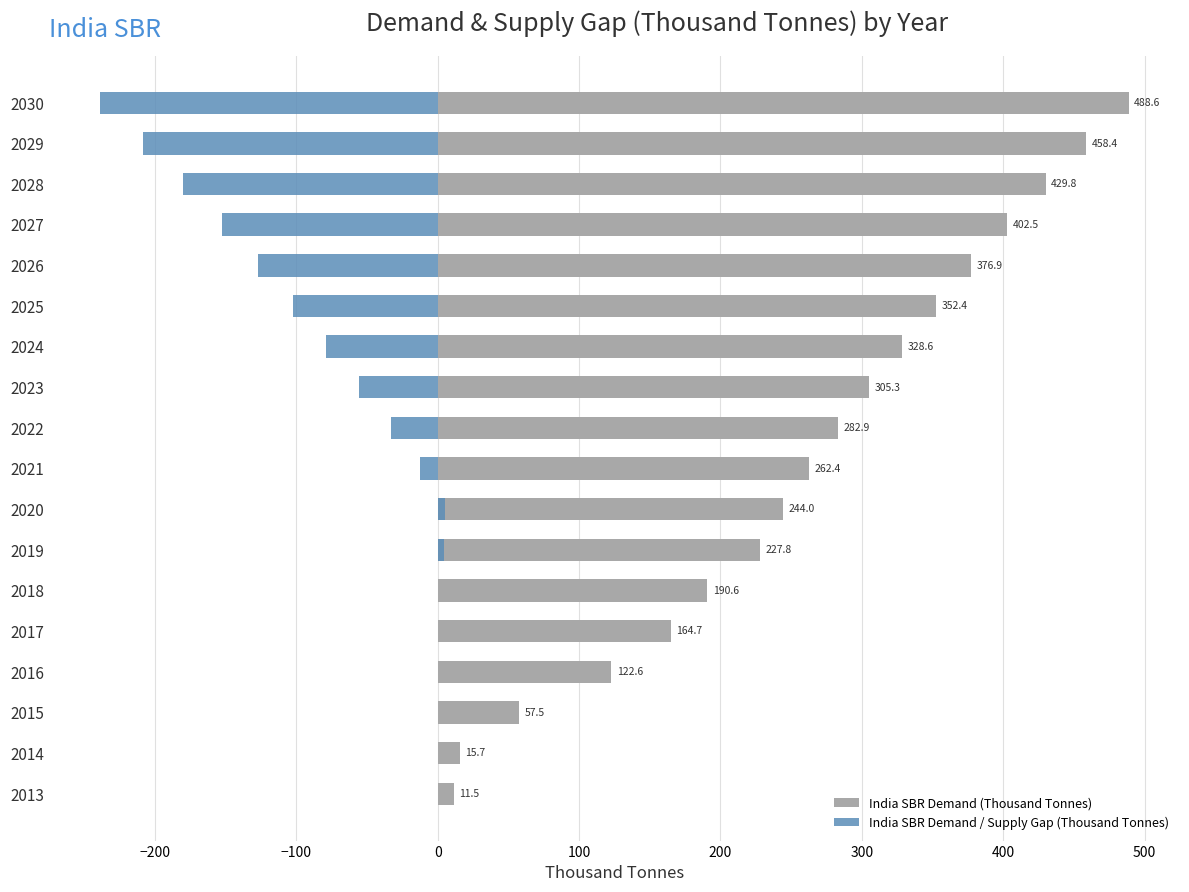

What is the minimum value shown in the chart?

-238.6